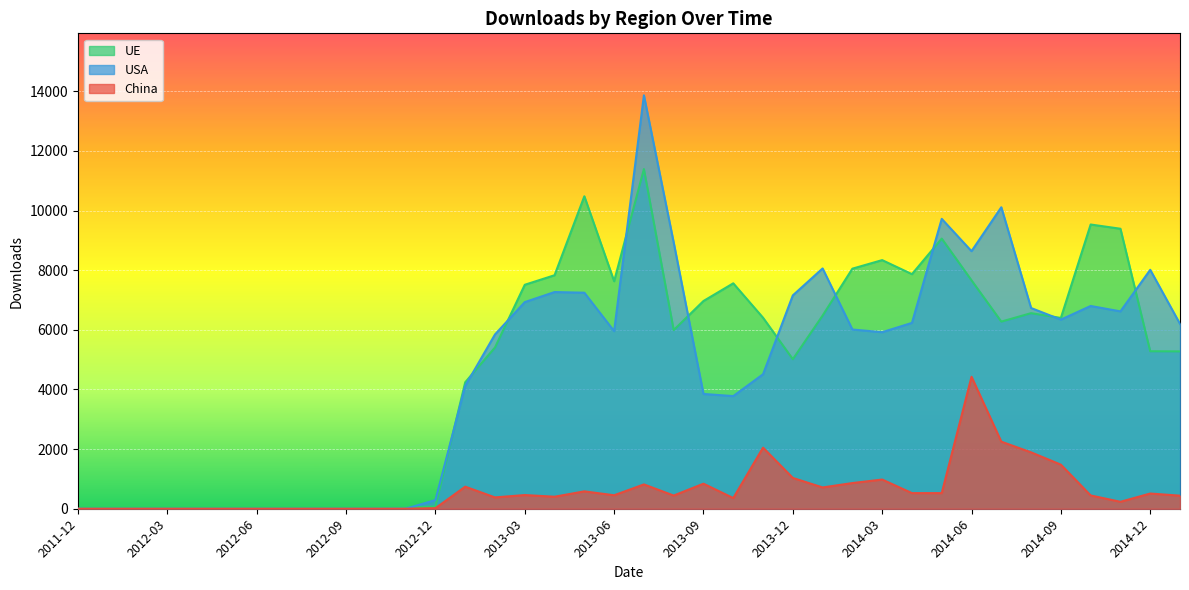

Is it true that USA equals 5955 at 2013-06?

True